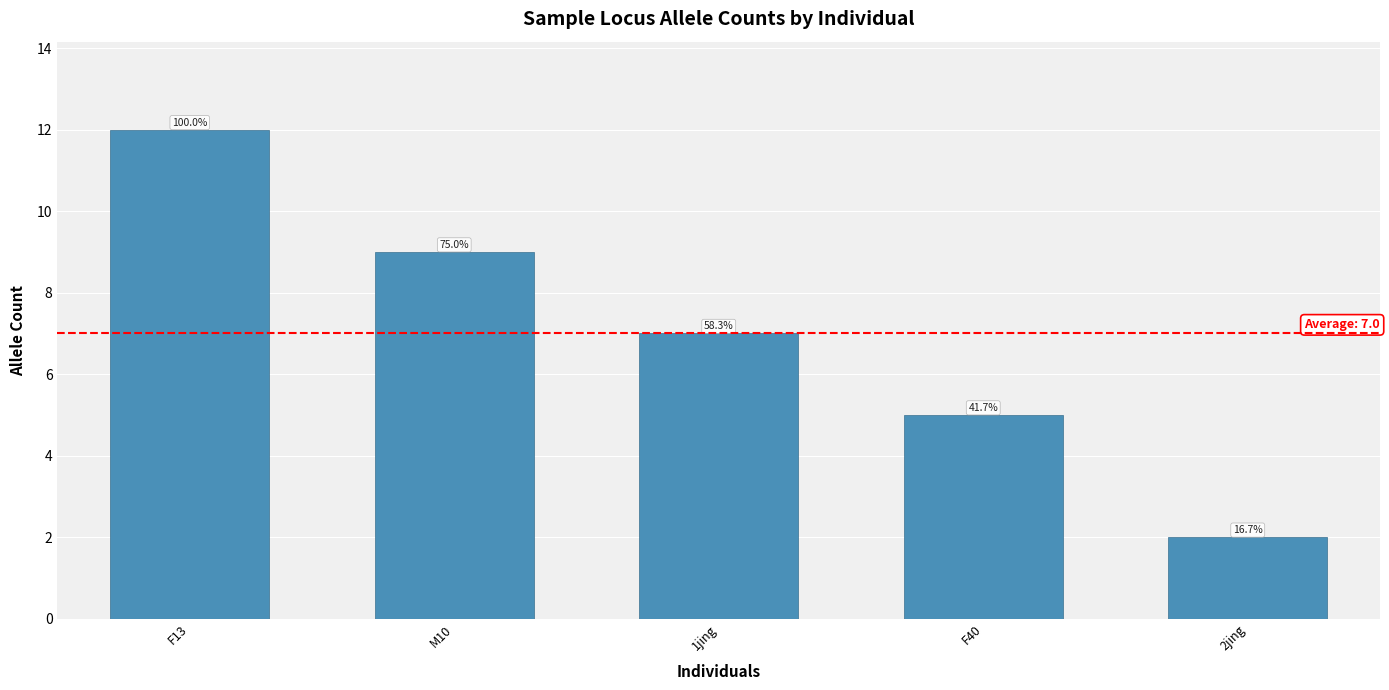

What position from the left is 1jing?

3